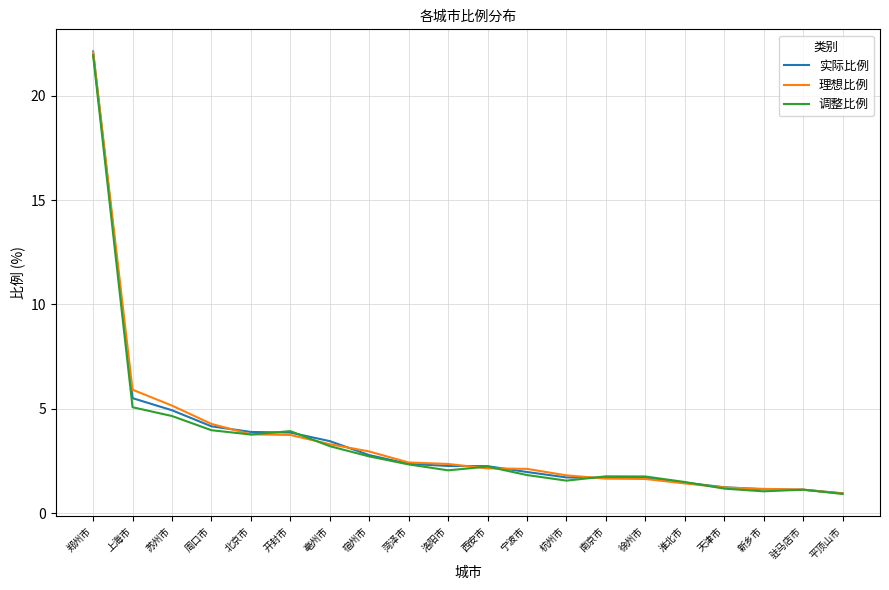

What are all the series names shown in the legend?

实际比例, 理想比例, 调整比例